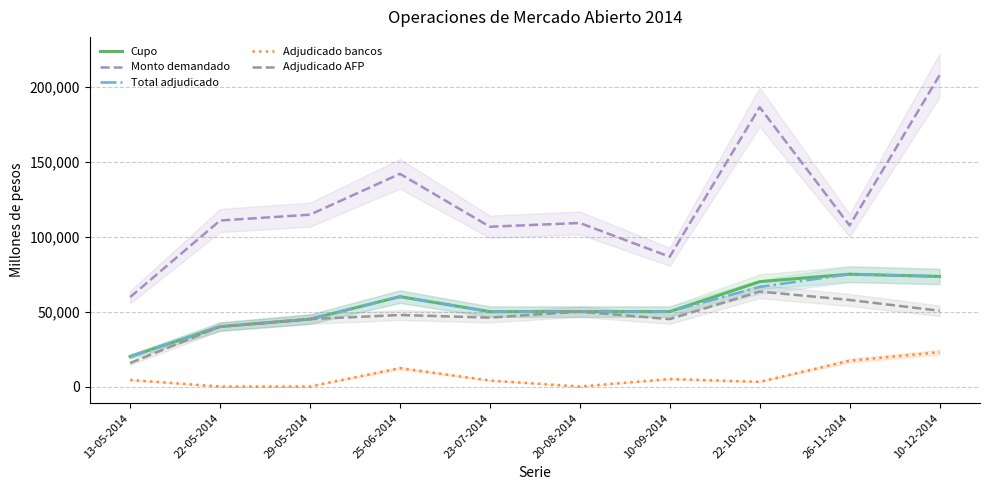

Which series has the largest total across all categories?

Monto demandado